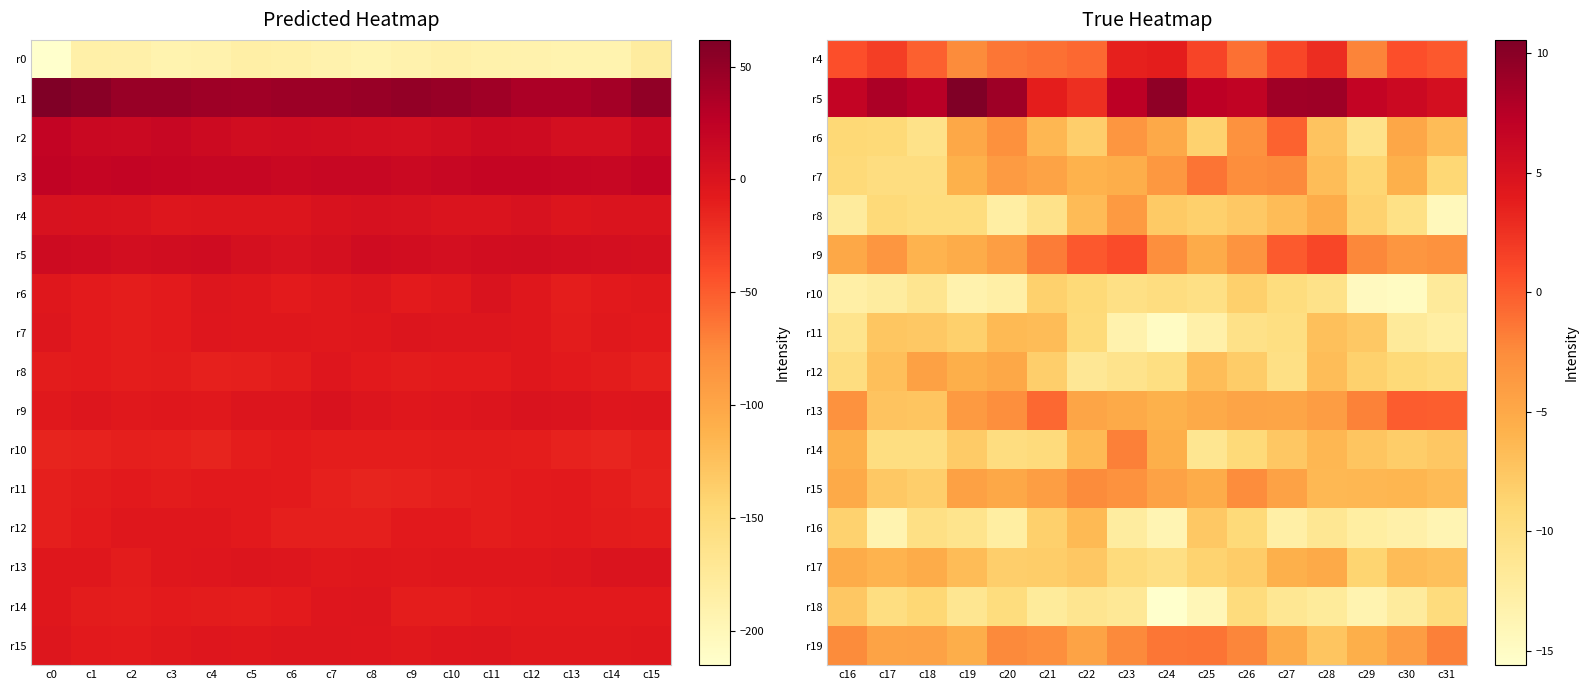

Read the r16 value at c23.

-12.3